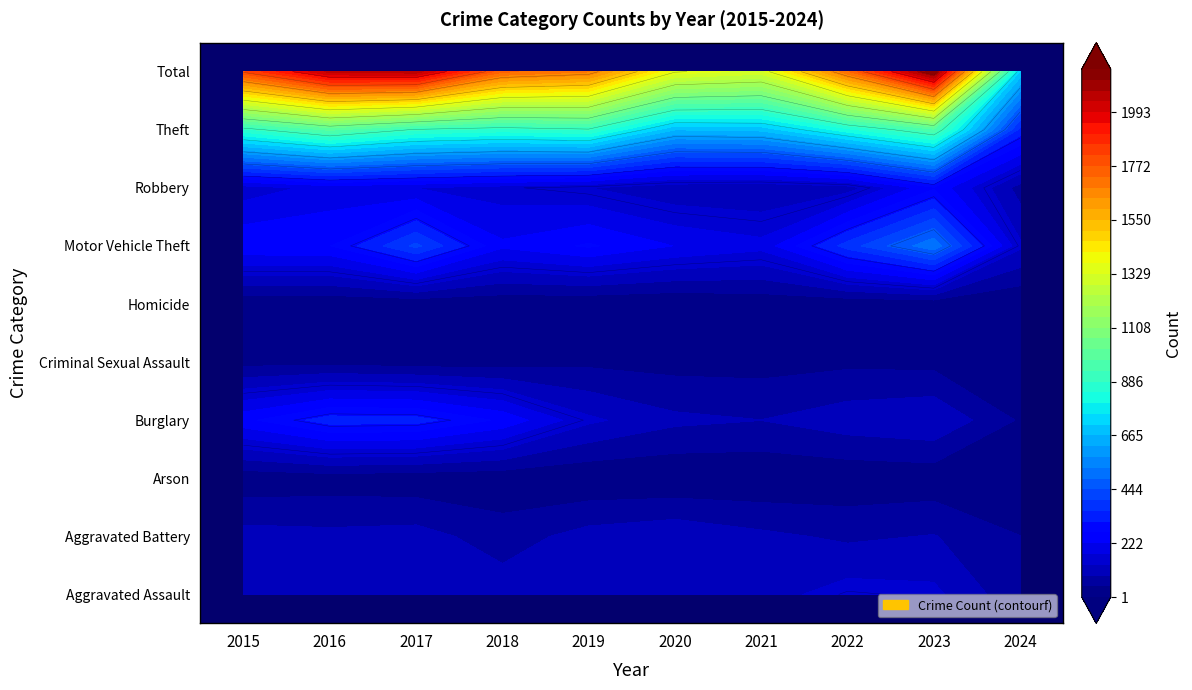

The Arson series shows 1 at 2024. True or false?

True